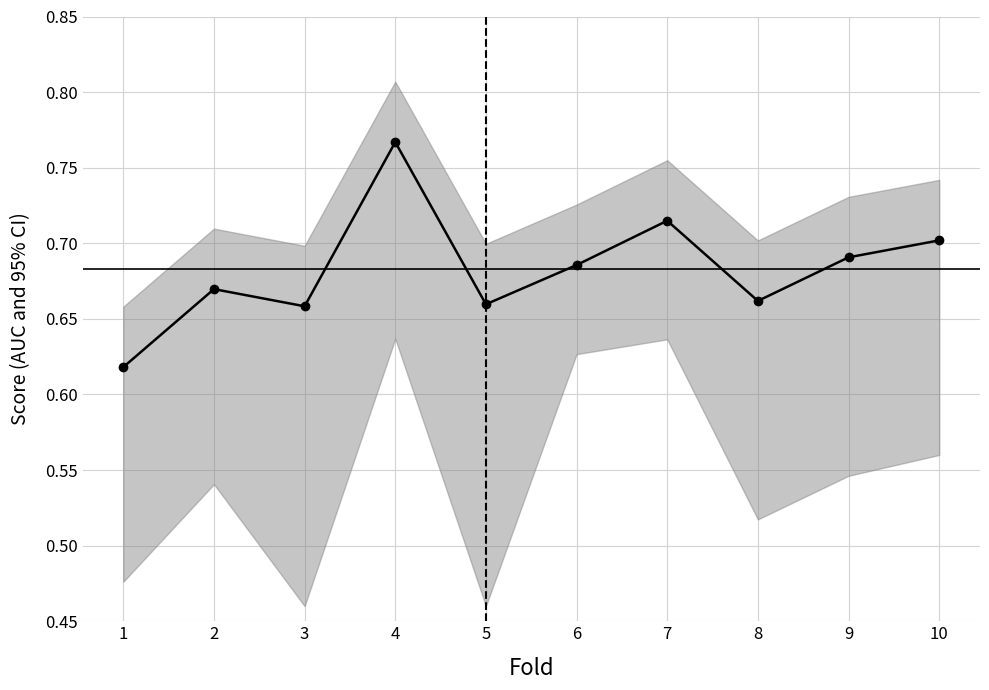

What is the difference between the maximum and minimum values?

0.1